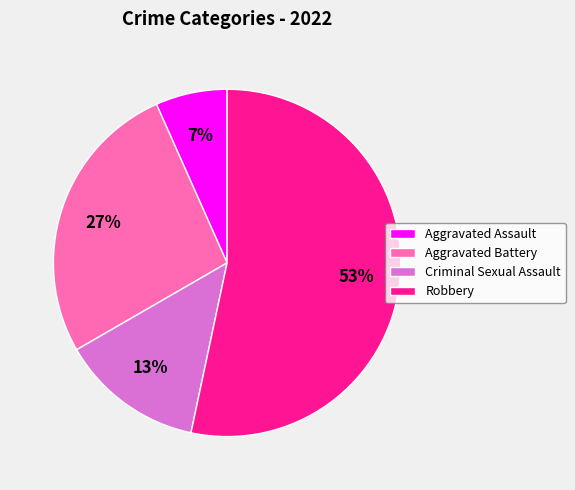

Do Robbery and Aggravated Assault together represent more than half of the pie?

Yes